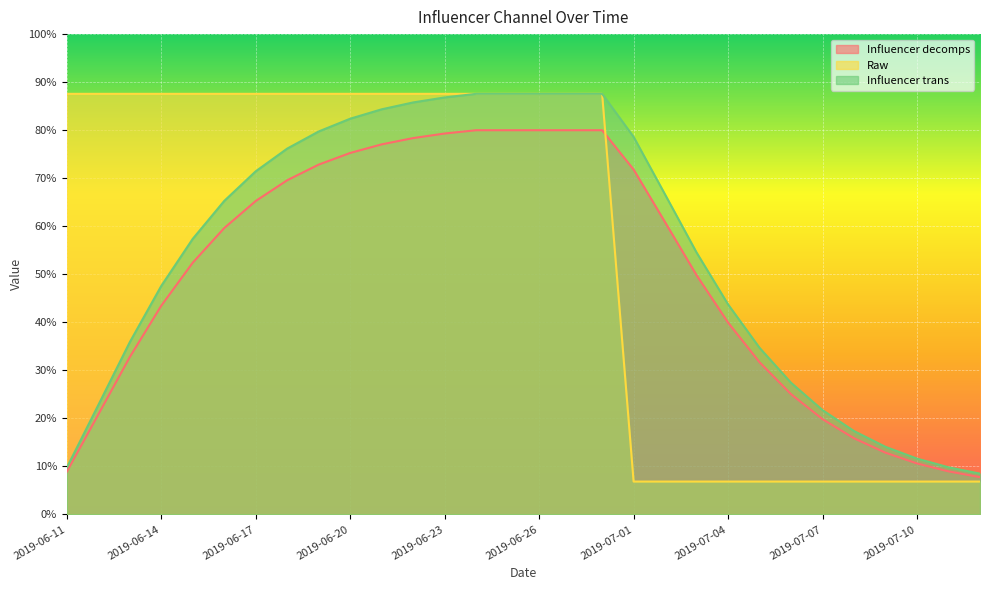

What position from the left is 2019-06-17?

7